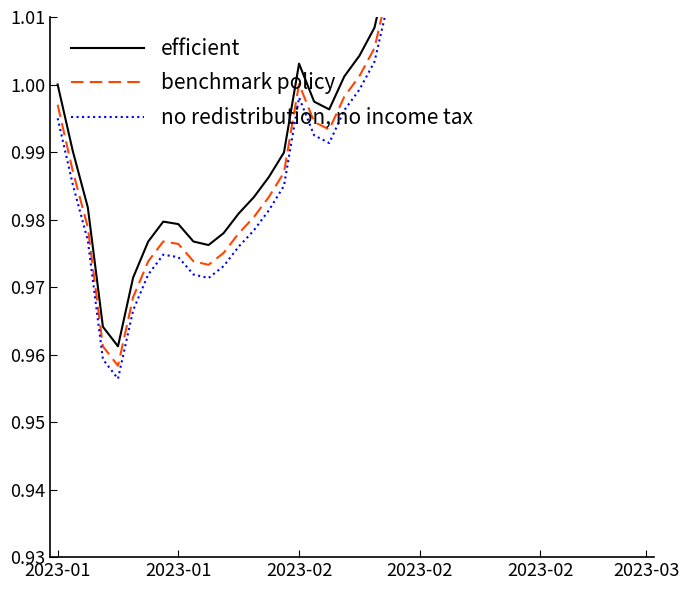

What are all the series names shown in the legend?

efficient, benchmark policy, no redistribution, no income tax